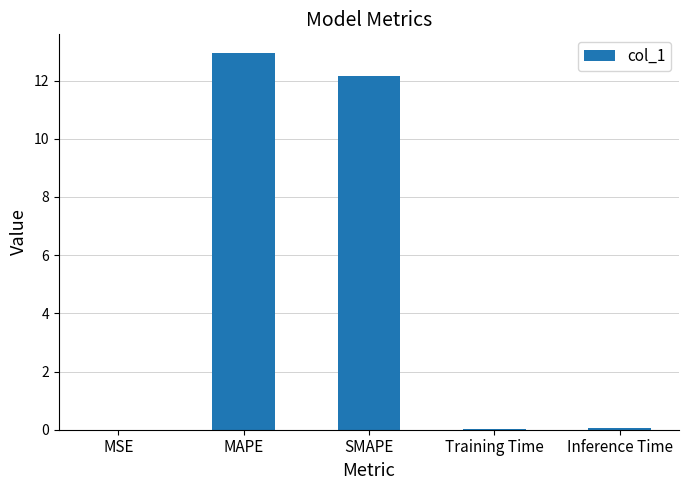

Are the bars horizontal?

No